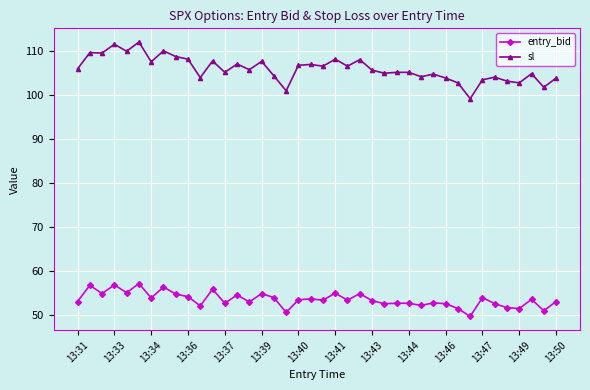

Which series has the largest range (max minus min)?

sl